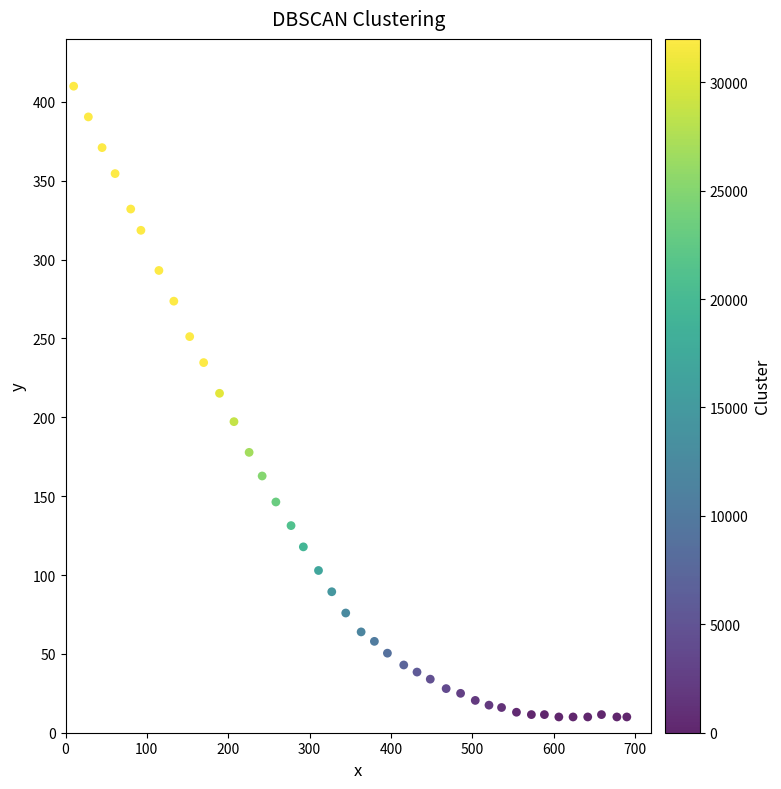

What is the range of Y values (max minus min)?

400.0